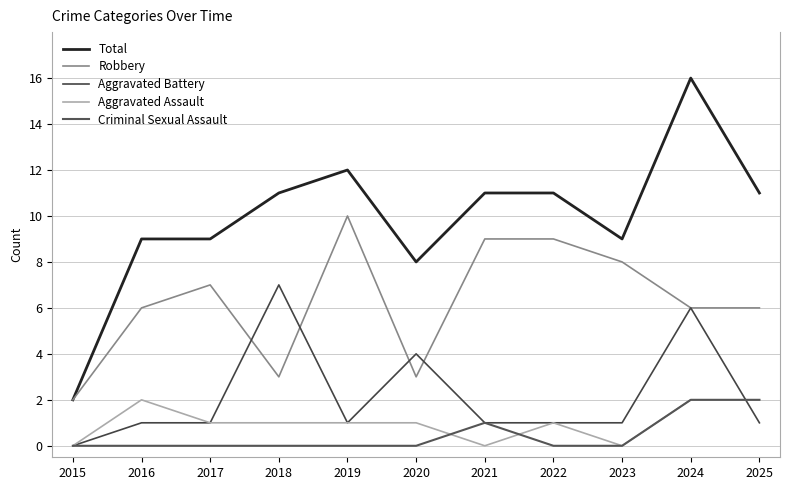

Is the value of Aggravated Assault at 2016 greater than the value of Criminal Sexual Assault at 2023?

Yes